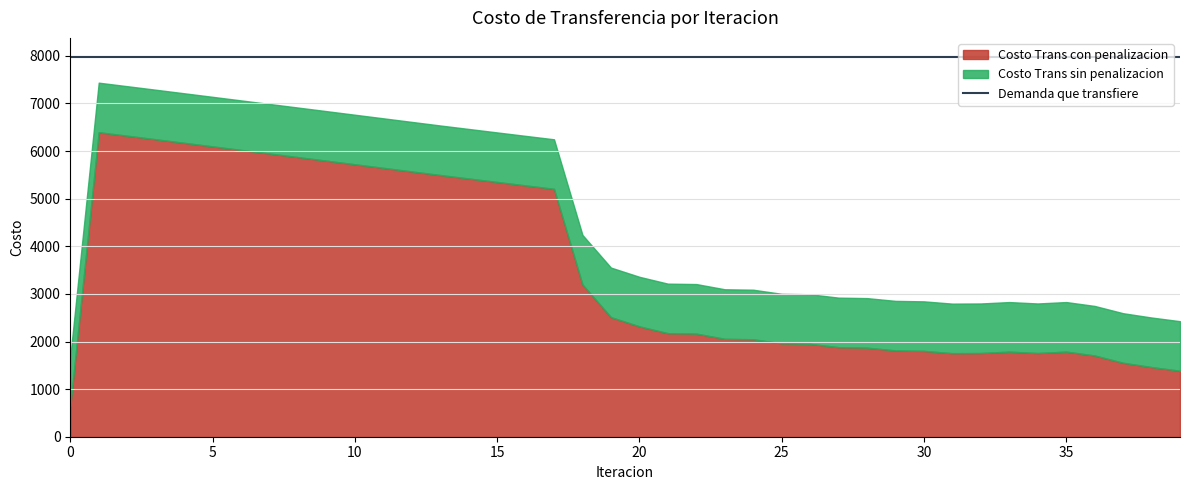

Is it true that Demanda que transfiere equals 7978.8 at 100?

True